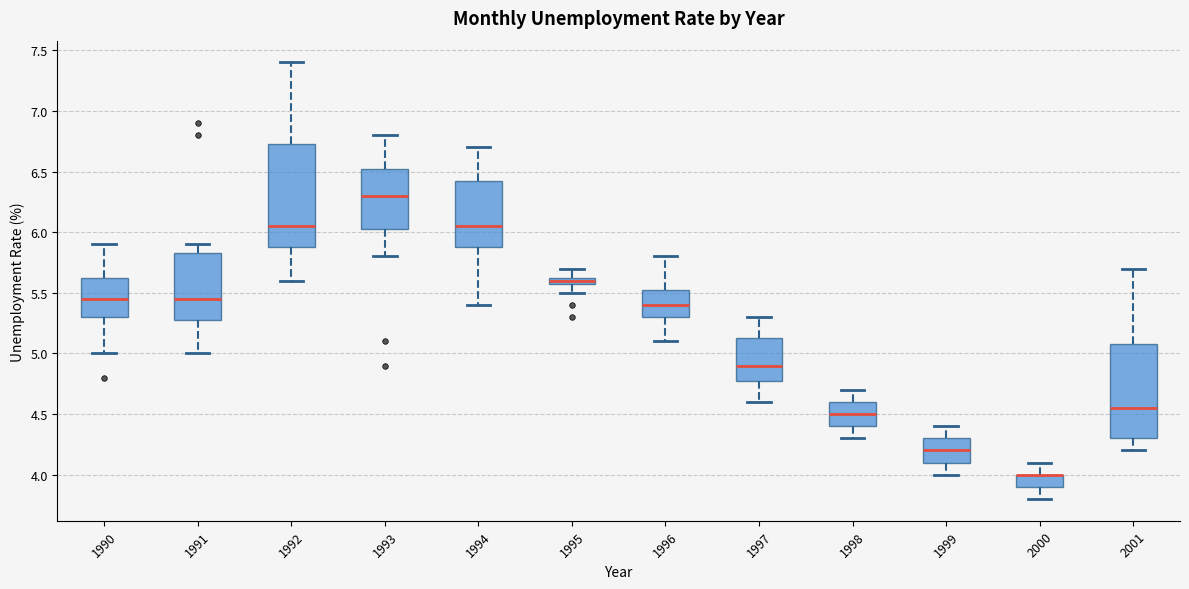

Where does the upper whisker of the box at x = 1999 end on the y-axis? The values are not printed on the chart, so give them approximately, as read against the axis.

4.40